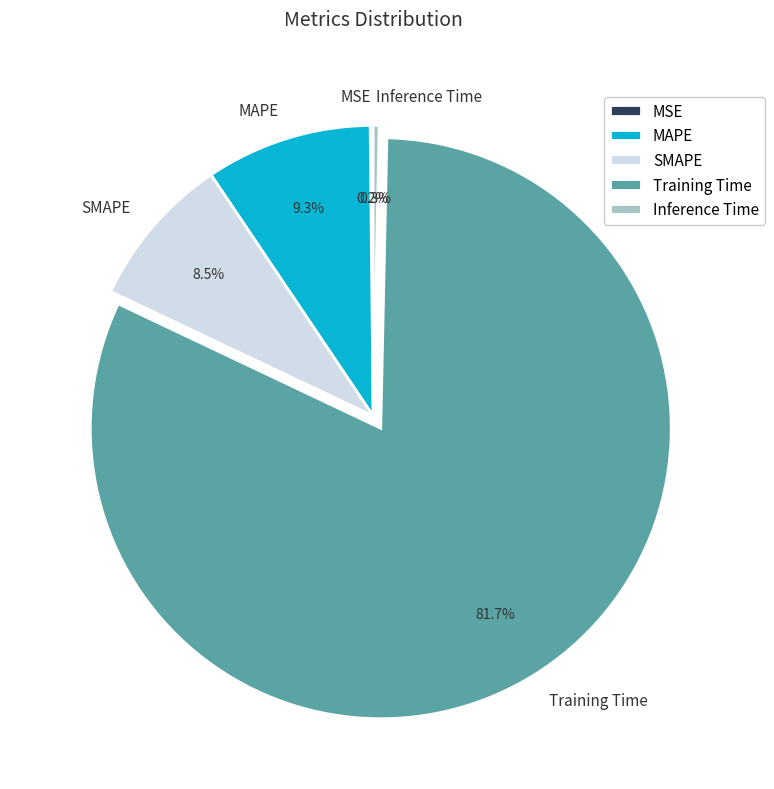

What percentage is NOT represented by Inference Time?

99.7%